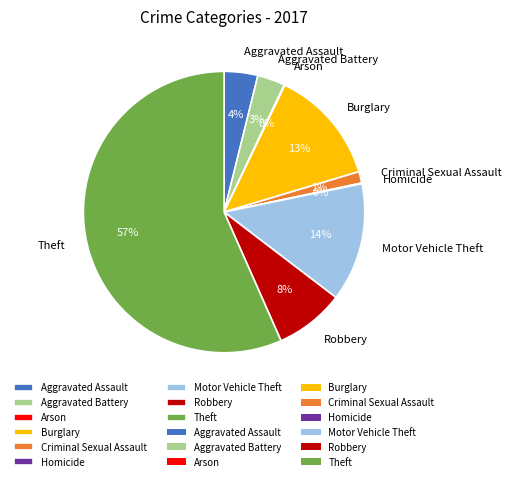

Combined, do Theft and Burglary account for over 50%?

Yes